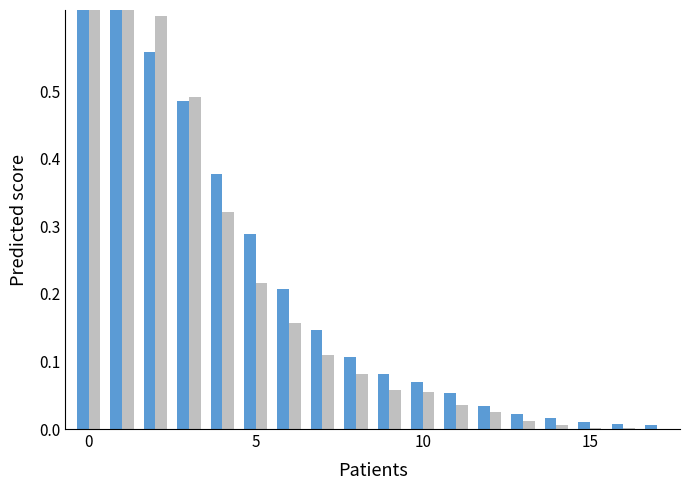

The CH series shows 0.1 at 10. True or false?

True